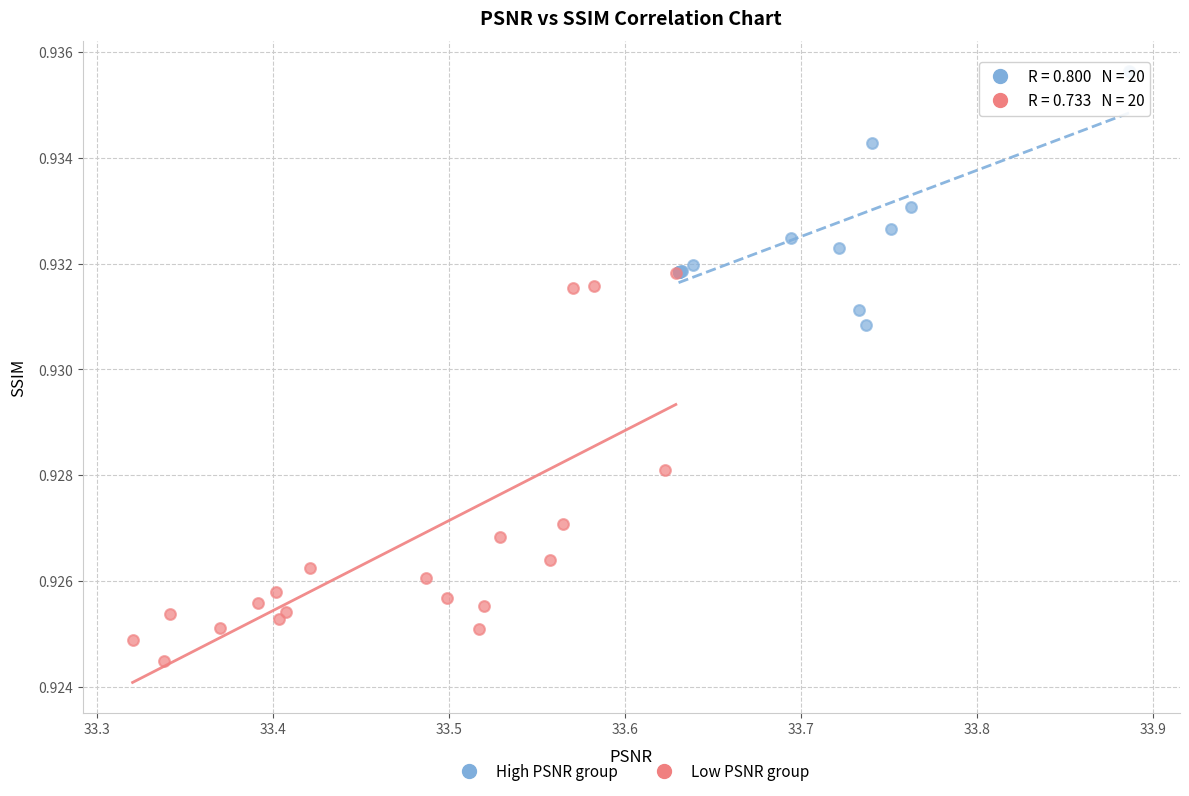

Which series reaches the minimum Y coordinate?

Low PSNR group